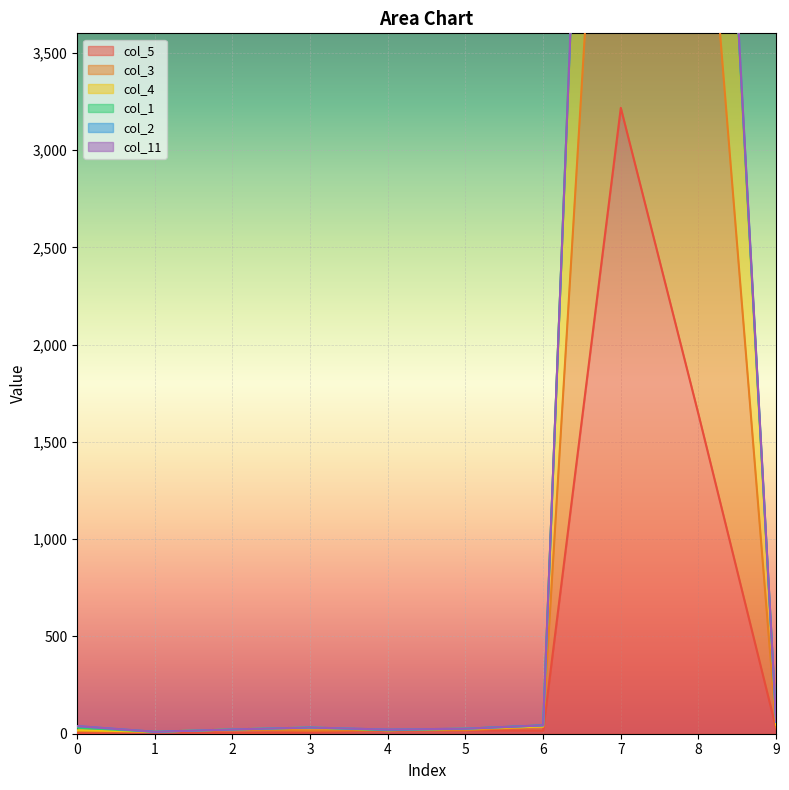

True or false: col_3 and col_4 cross at least once.

False